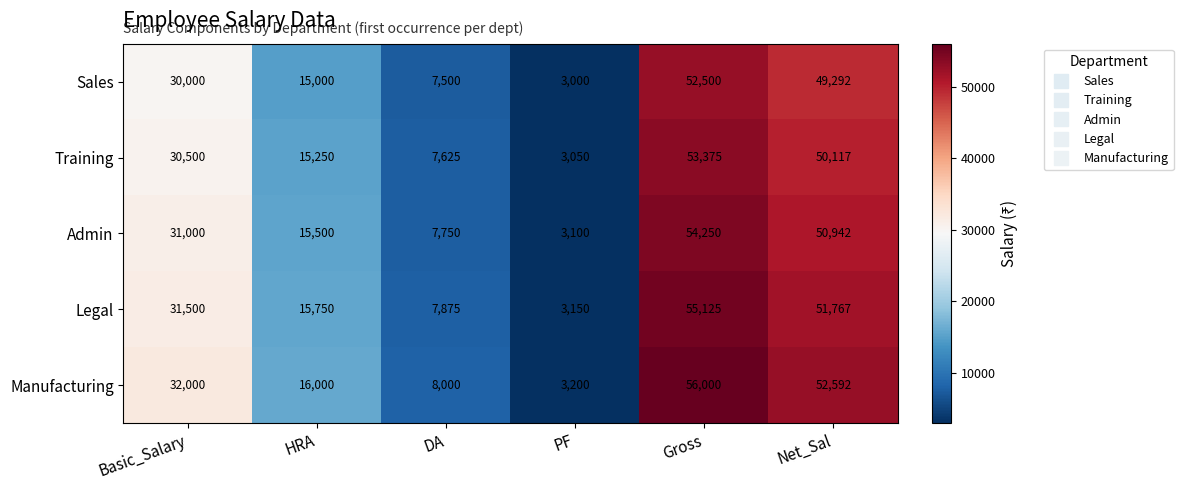

The value of Manufacturing at Gross is 25047. True or false?

False